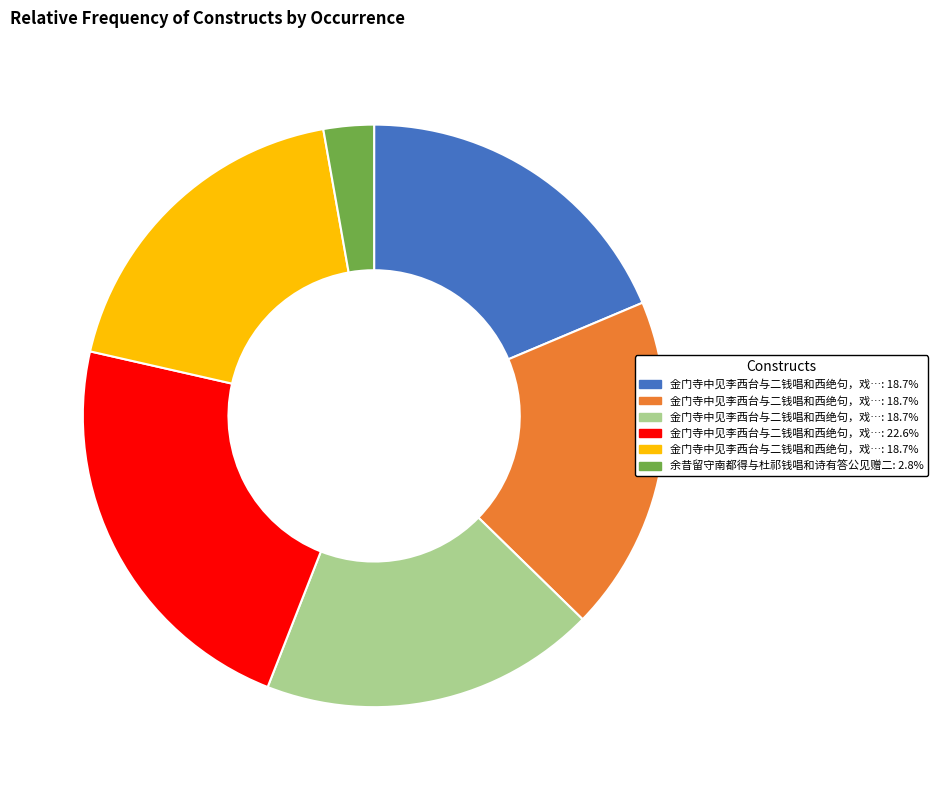

Is there a majority slice in this chart?

No